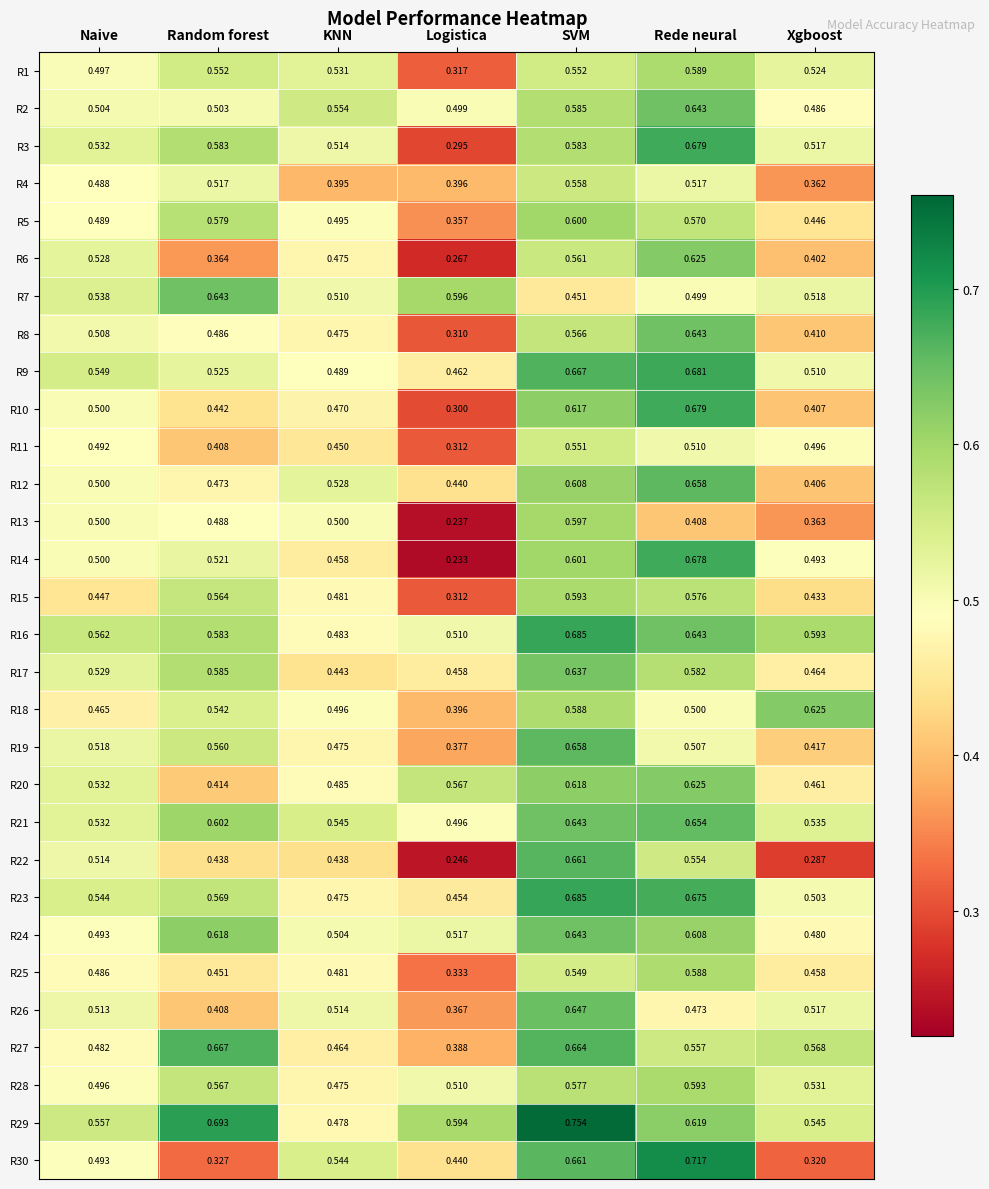

At which label is R3 closest to 0?

Logistica